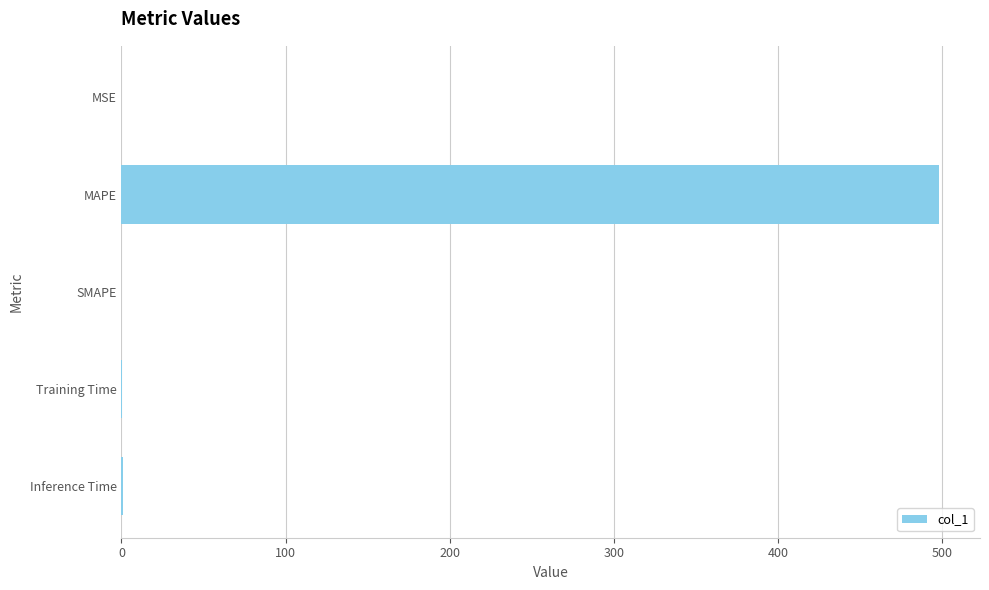

Which has a higher value, Training Time or MAPE?

MAPE